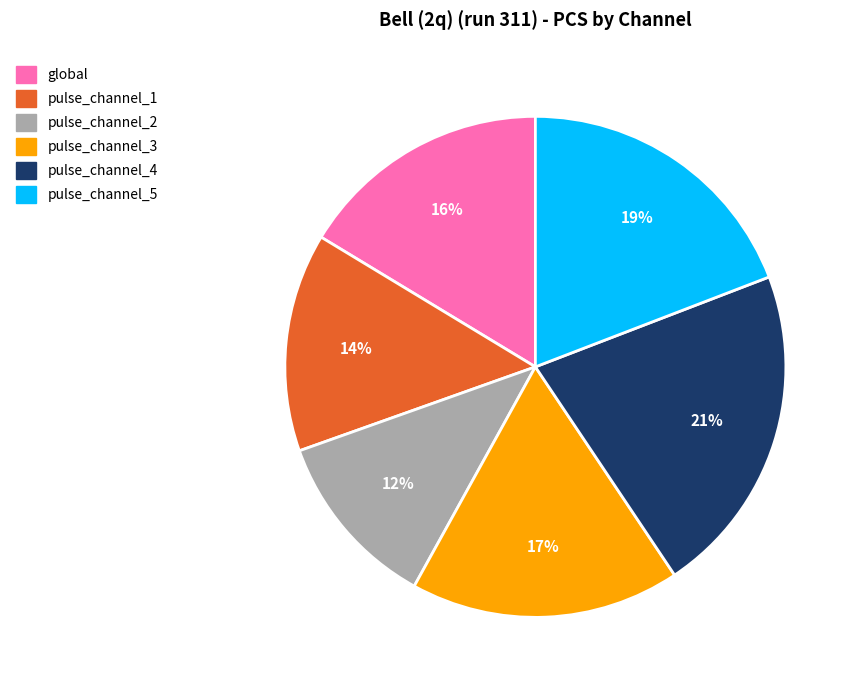

Between pulse_channel_4 and pulse_channel_3, which is larger?

pulse_channel_4